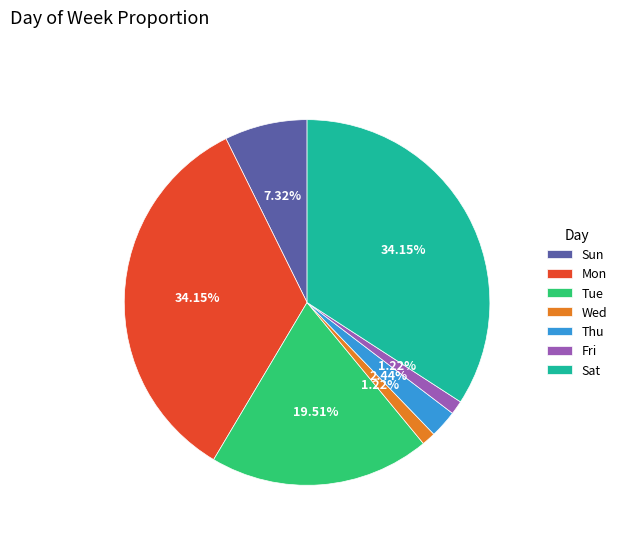

Does Sun represent more than half of the total?

No